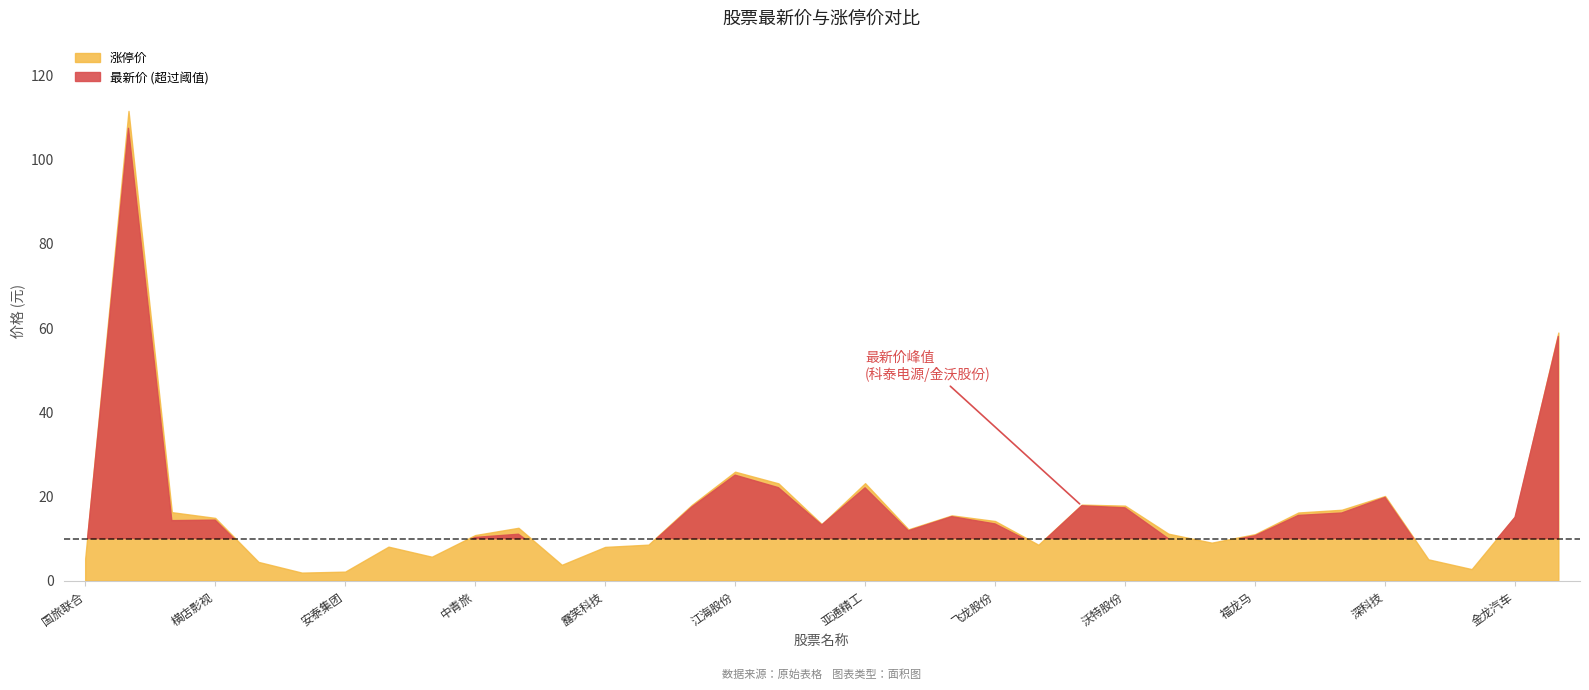

Does the chart have visible grid lines?

No